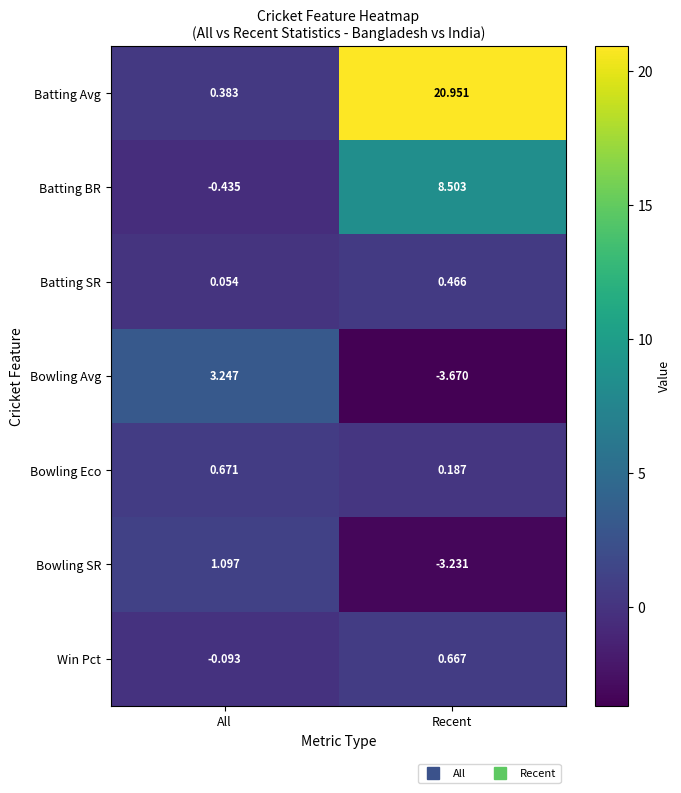

Where is Batting SR nearest to the value 0?

All